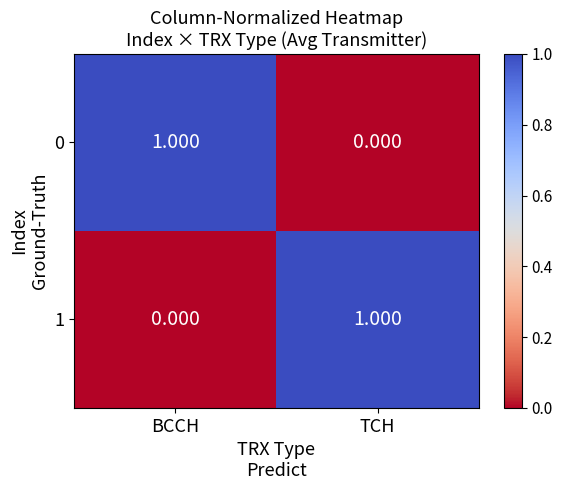

At which label is 0 closest to 0?

TCH